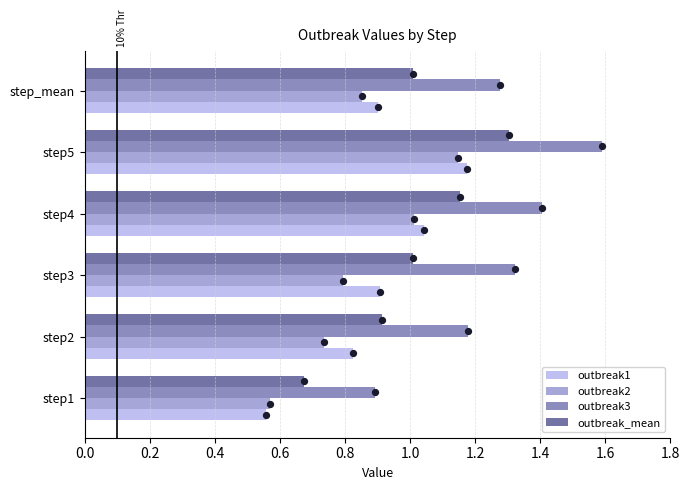

Which series reaches the maximum Y coordinate?

outbreak3